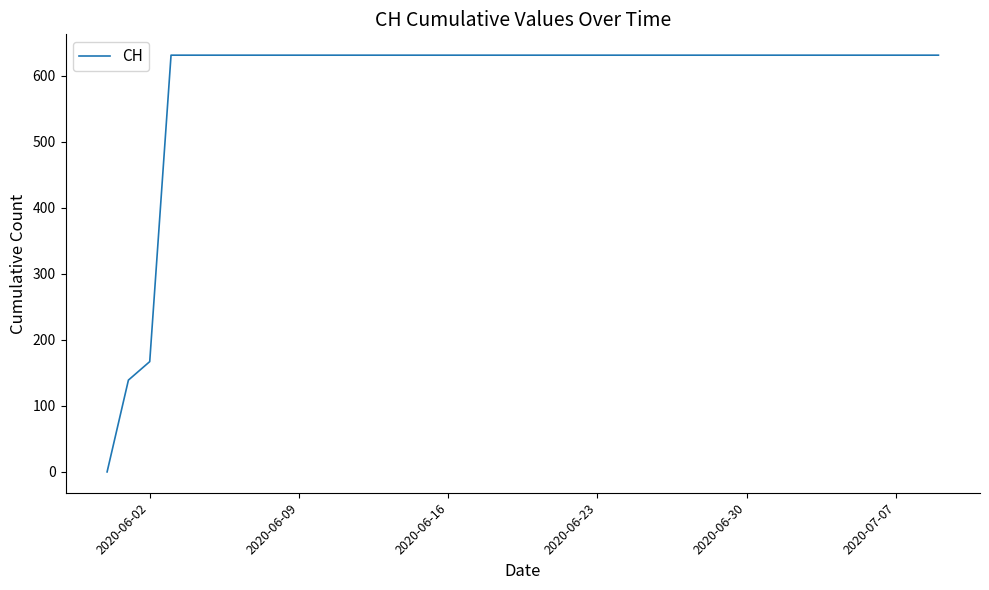

What is the maximum value shown in the chart?

631